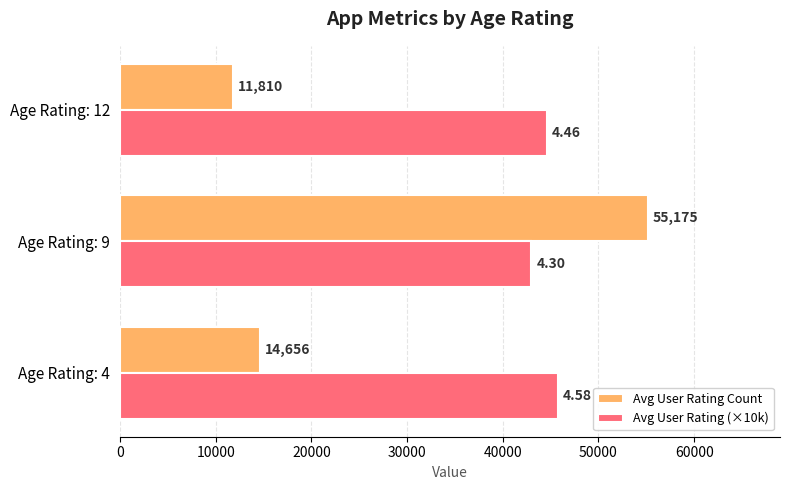

At which category is the sum across all series the highest?

Age Rating: 9